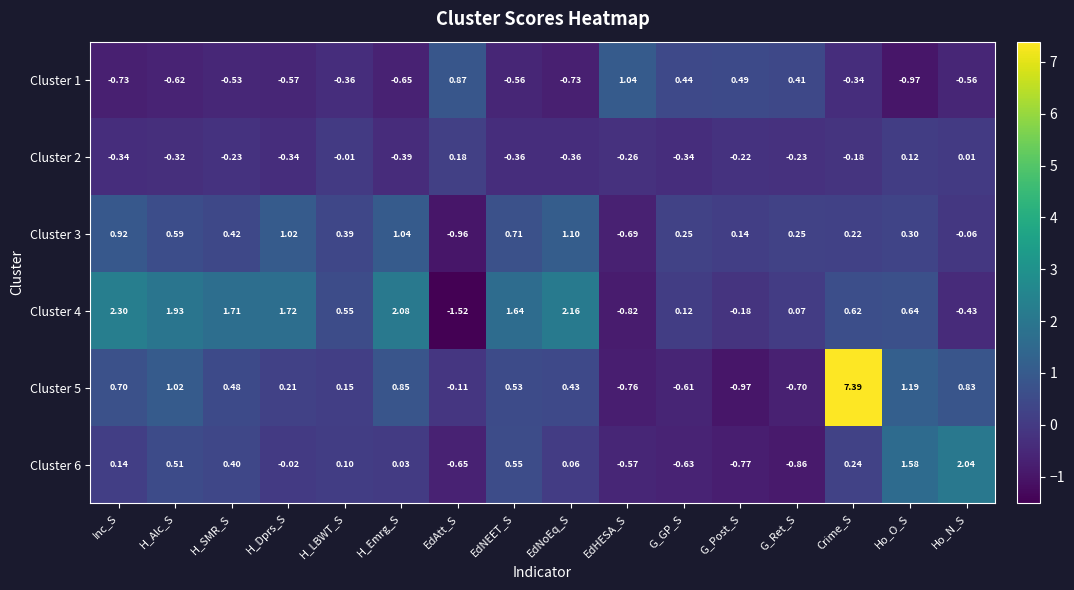

How many series are shown in this chart?

6